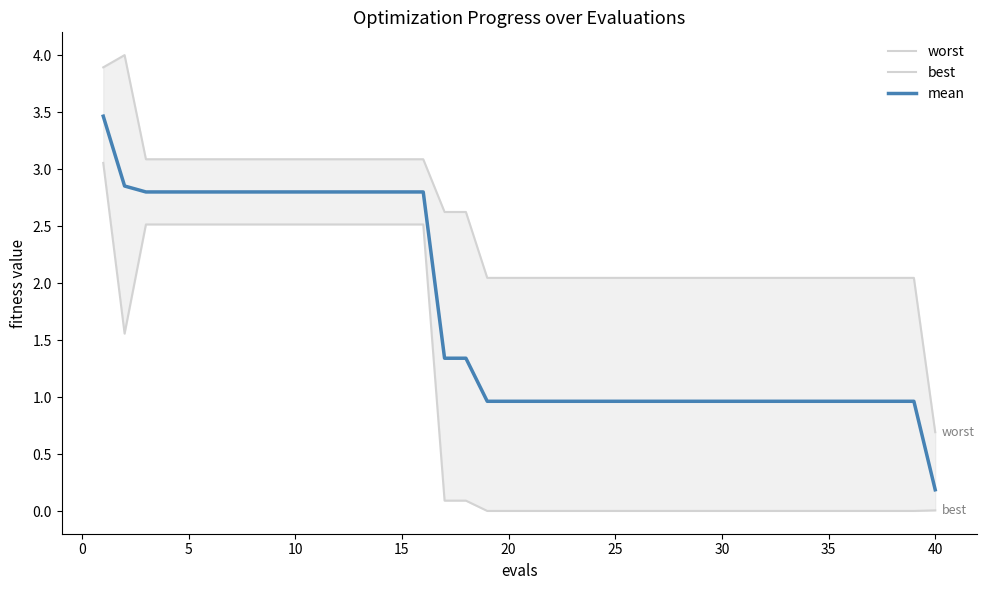

What are all the series names shown in the legend?

worst, best, mean